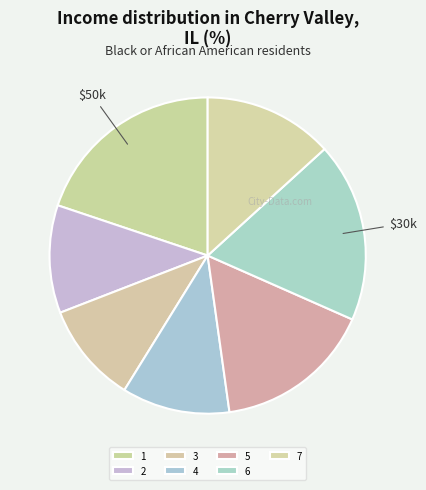

Combined, what portion of the pie is 3 and 1?

30.1%